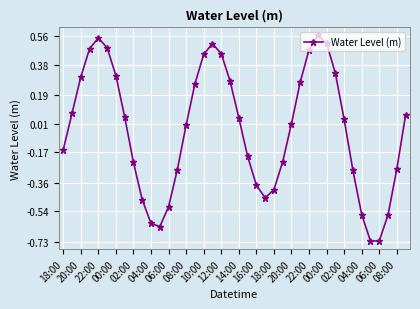

What is the difference between the second highest and second lowest values?

1.3